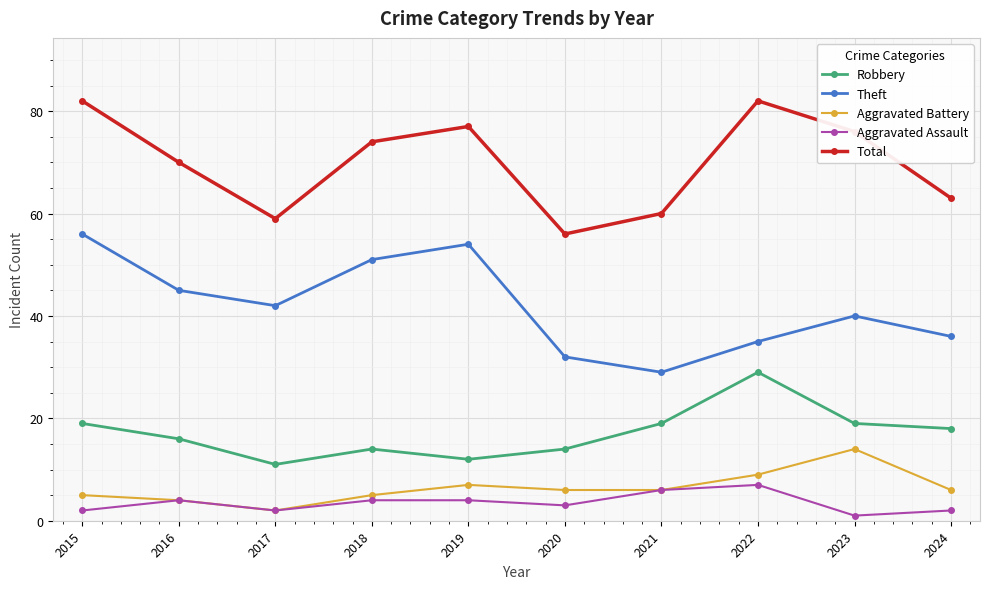

The Robbery series shows 23 at 2016. True or false?

False